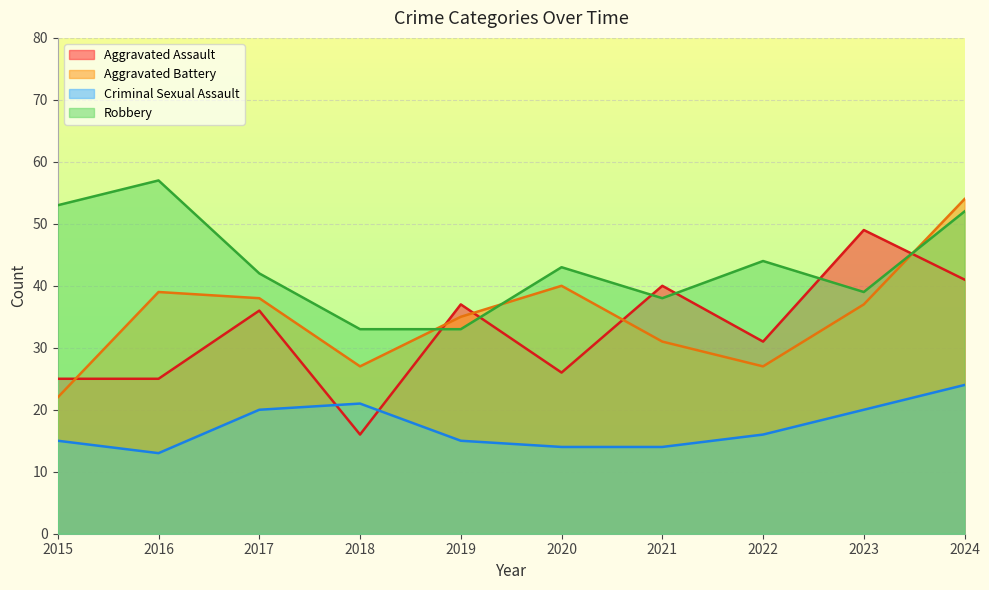

Between 2024 and 2017, which is larger?

2024